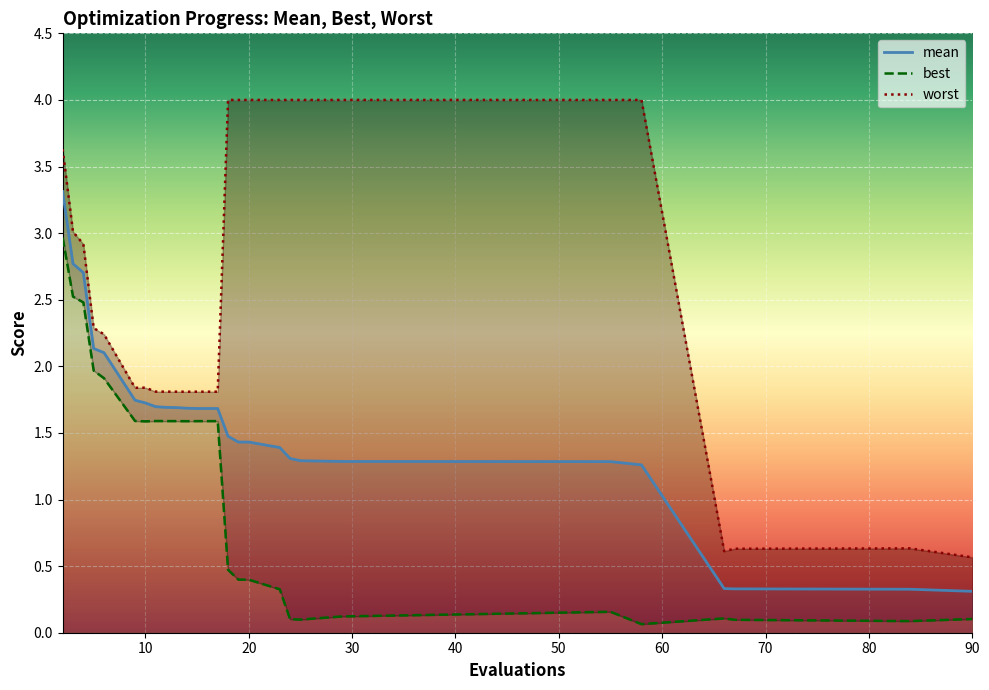

What is the lowest value of the mean series?

0.3